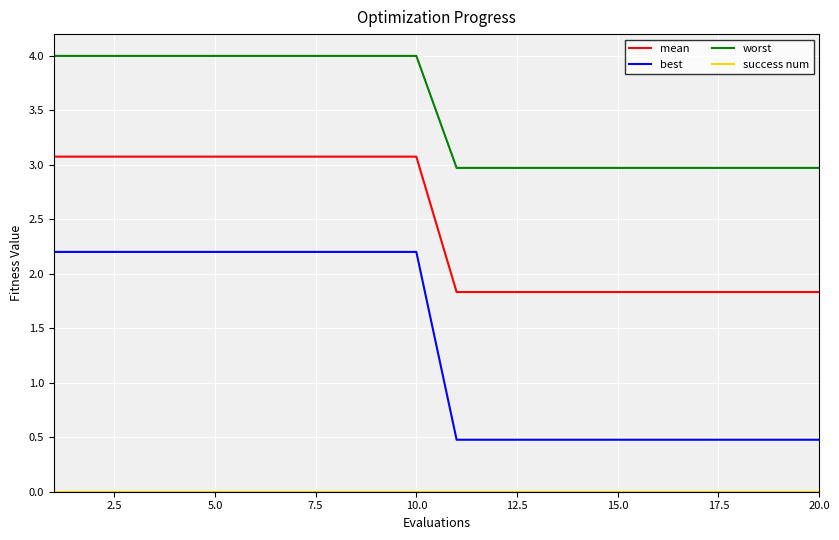

What is the difference between the maximum and minimum values in the best series?

1.7